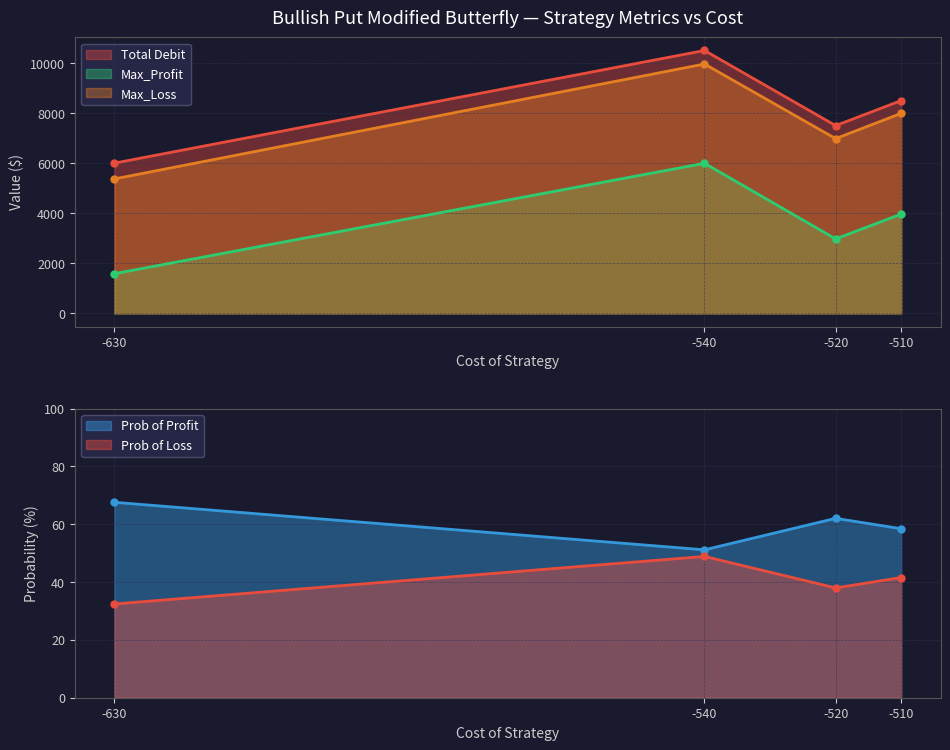

Rank the series at -520 from highest to lowest value.

Total Debit, Max_Loss, Max_Profit